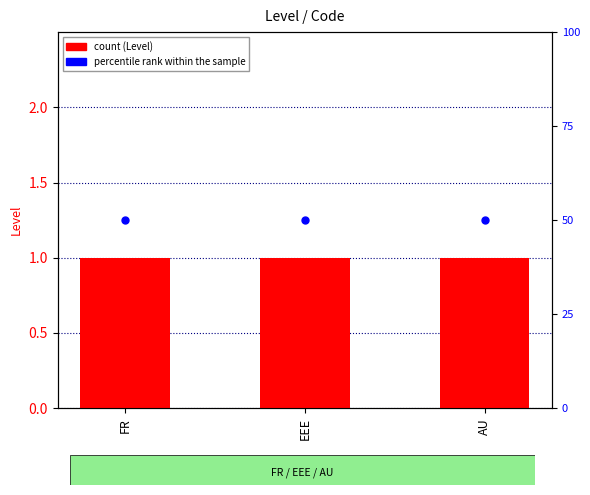

At which category is the sum across all series the highest?

FR